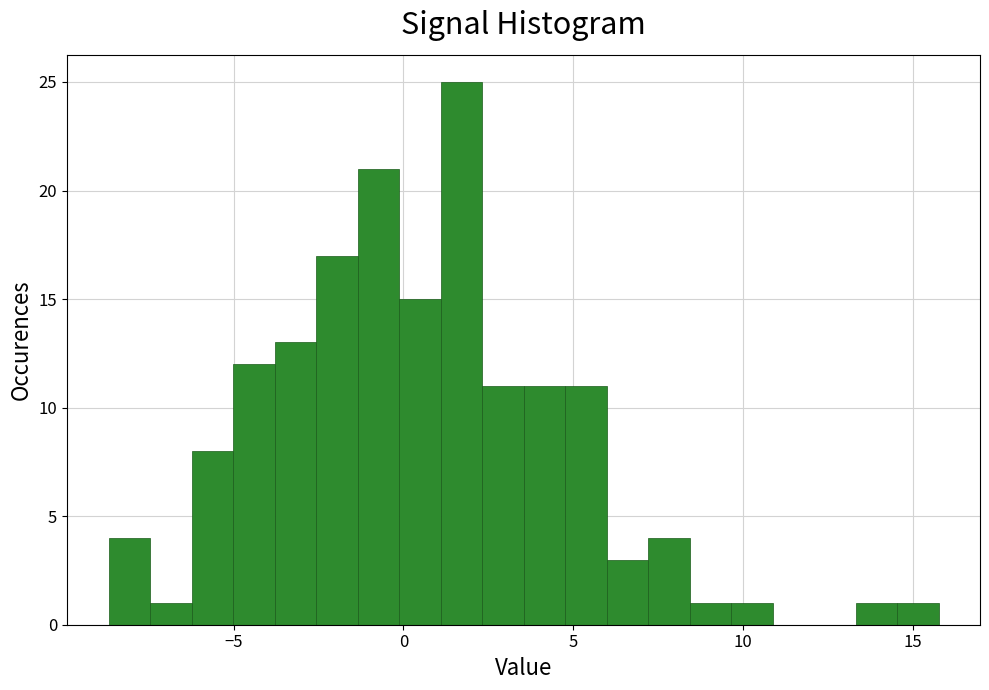

Read against the x-axis, roughly where is the centre of the tallest bar?

1.5